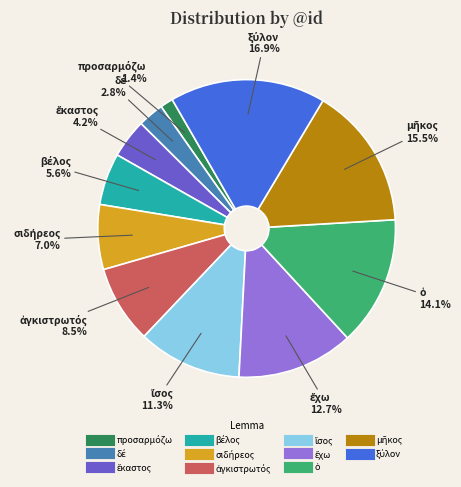

Does any single category account for the majority?

No